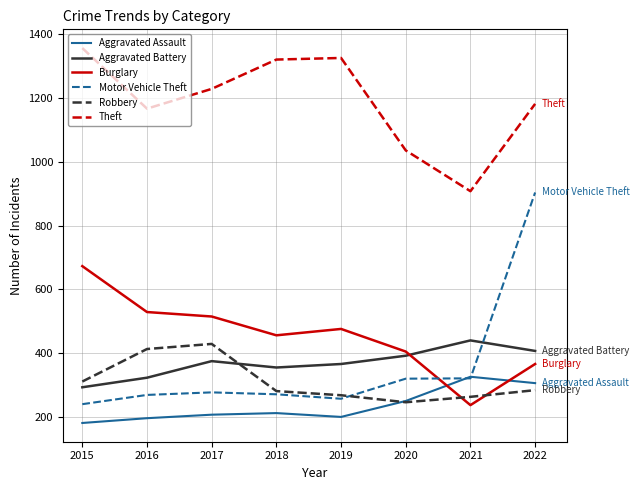

Does the chart have visible grid lines?

Yes